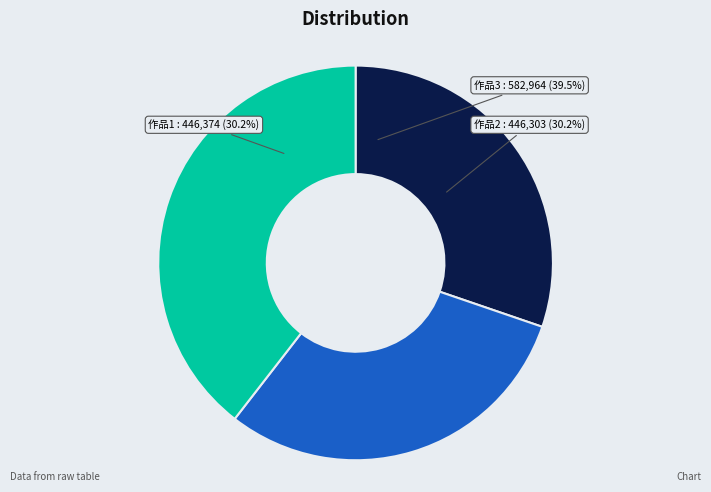

Count the number of slices in the pie.

3